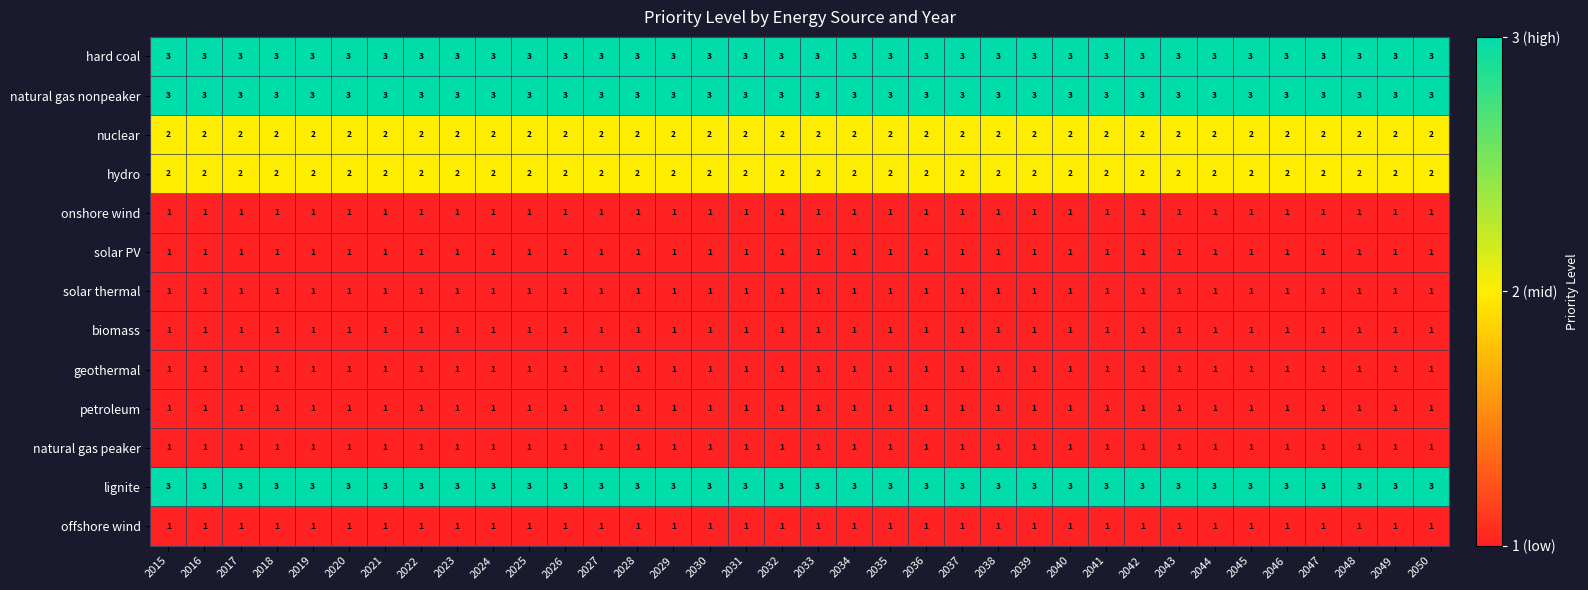

What is the sum of the nuclear values at 2022 and 2025?

4